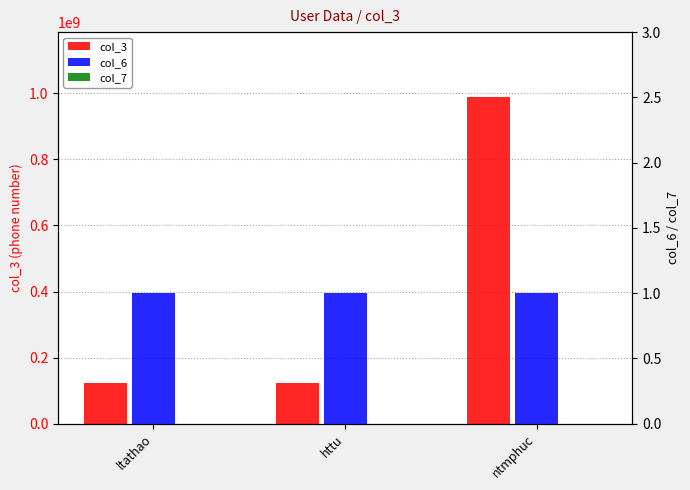

At which label does col_3 first exceed 123456789?

ntmphuc